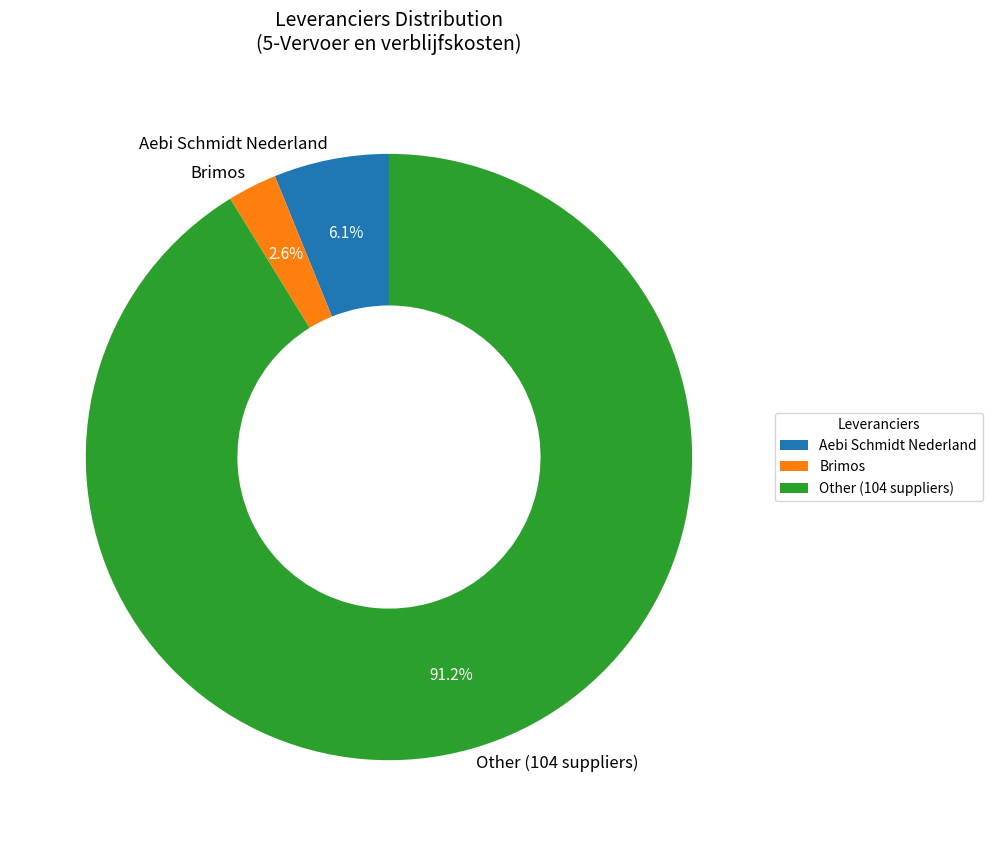

Is there a majority slice in this chart?

Yes